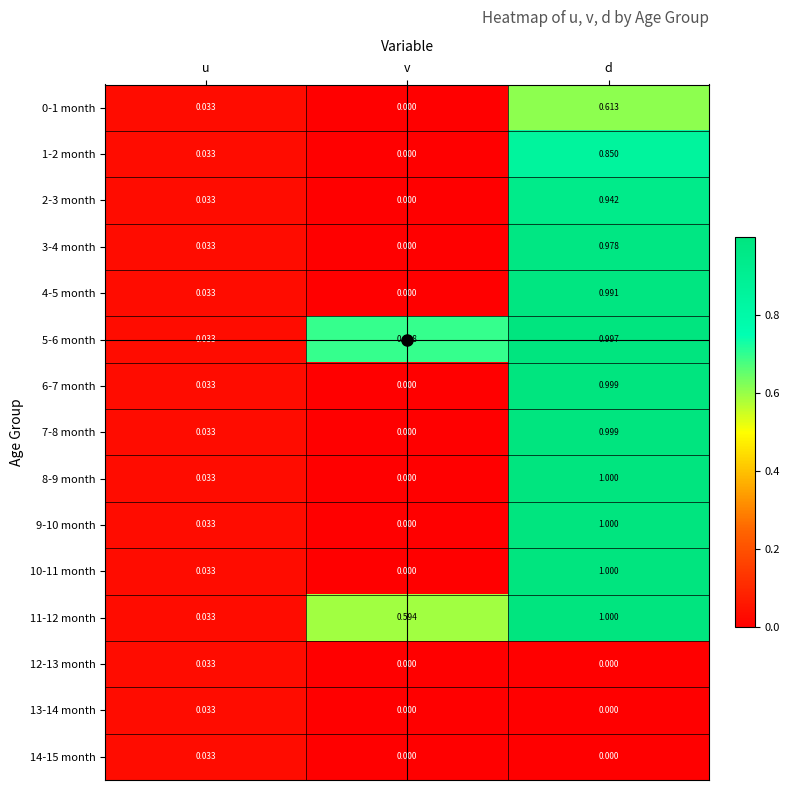

At which category is the sum across all series the highest?

d